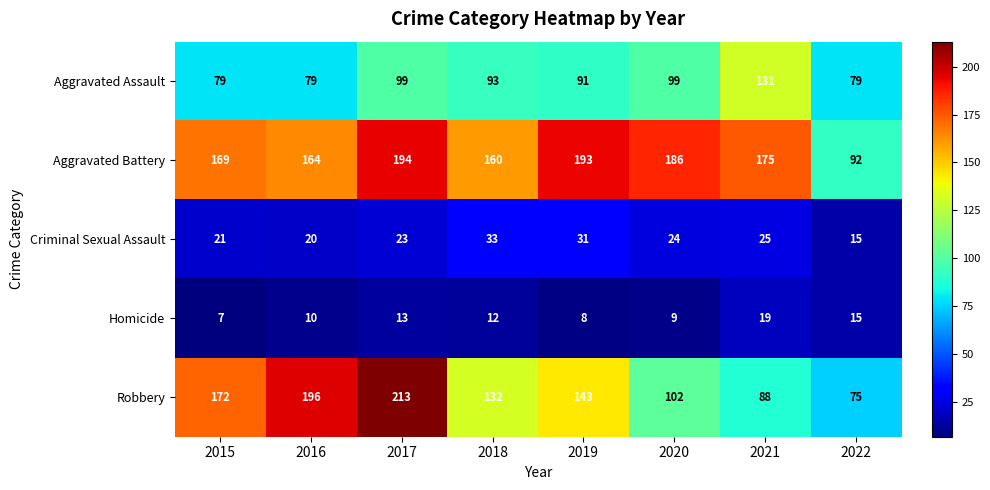

What is the total value across all series at 2017?

542